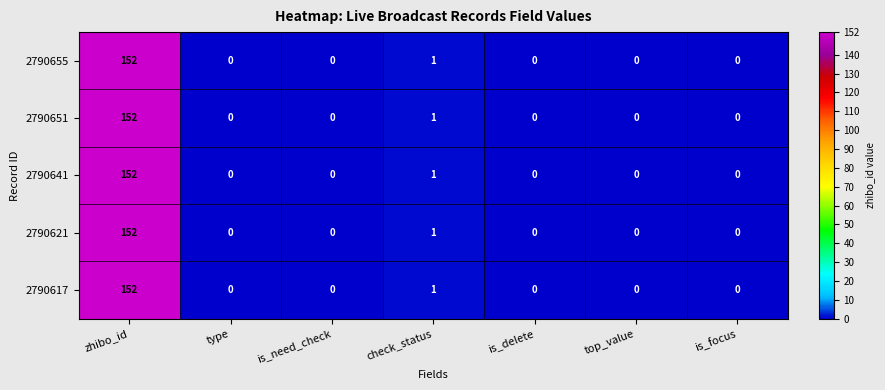

The 2790621 series shows 1 at check_status. True or false?

True